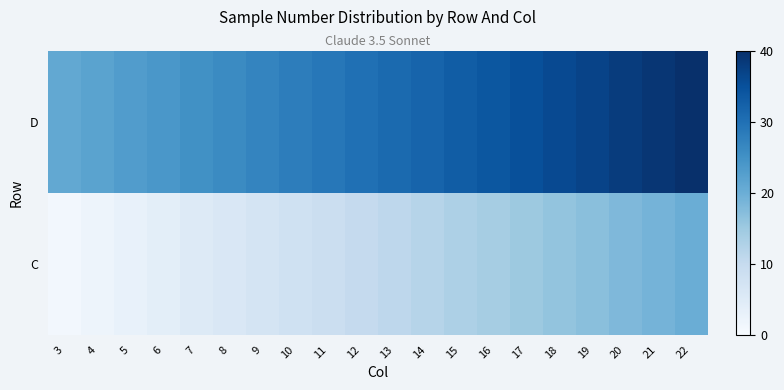

Reading left to right, extract all data points from this chart.

C: 3=1	4=2	5=3	6=4	7=5	8=6	9=7	10=8	11=9	12=10	13=11	14=12	15=13	16=14	17=15	18=16	19=17	20=18	21=19	22=20
D: 3=21	4=22	5=23	6=24	7=25	8=26	9=27	10=28	11=29	12=30	13=31	14=32	15=33	16=34	17=35	18=36	19=37	20=38	21=39	22=40